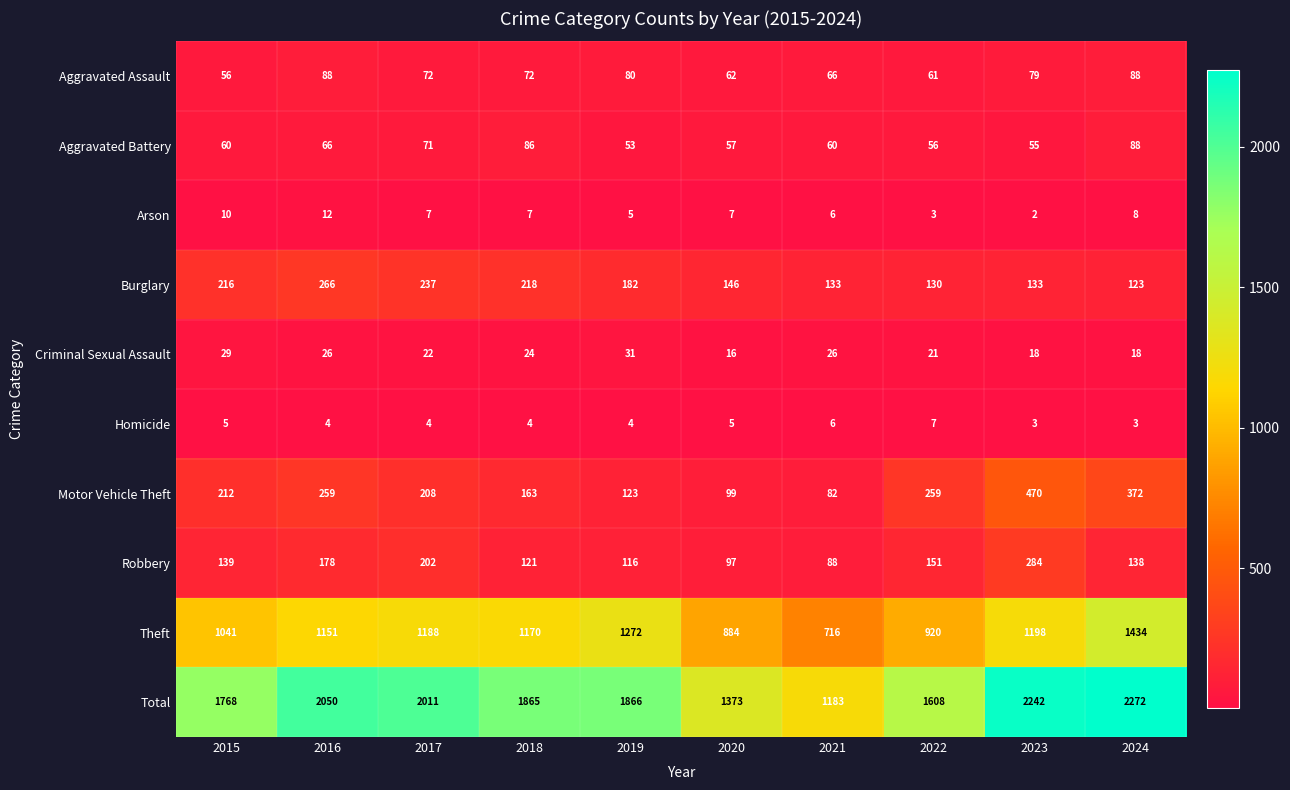

How many values in the Robbery series are below 139?

5